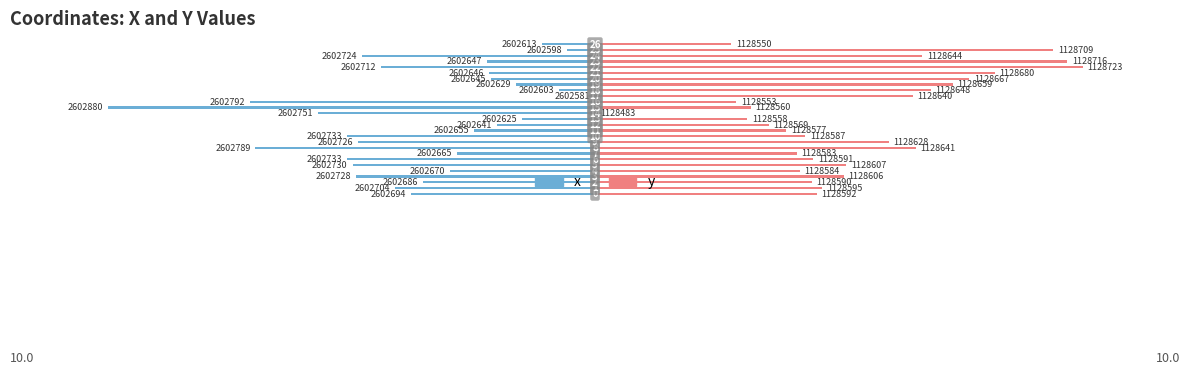

What is the smallest value displayed?

-10.0